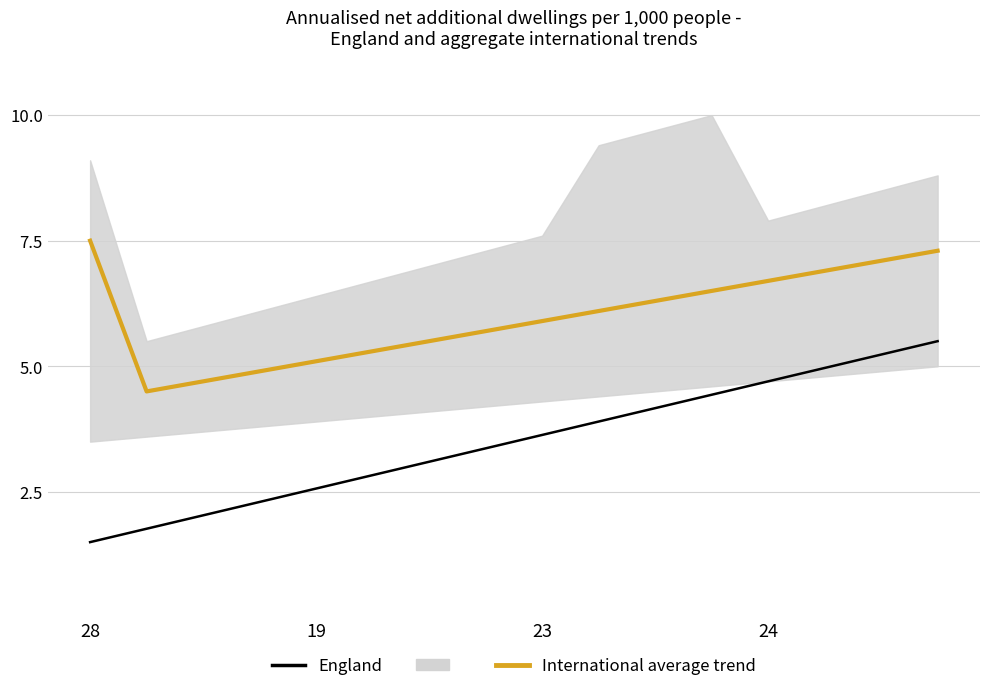

Which category has the highest value across all series?

28